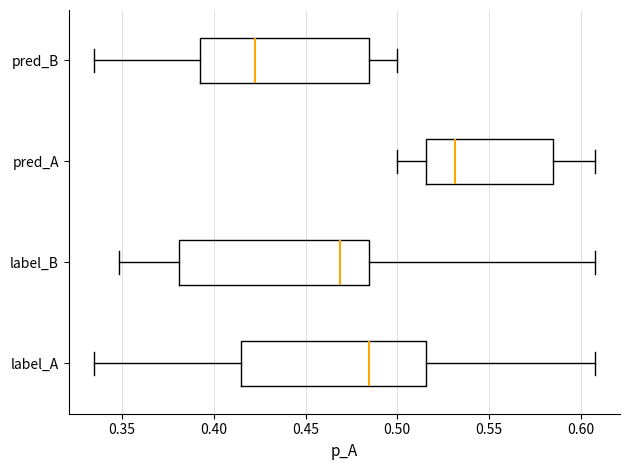

Which box has the furthest to the right median line?

pred_A